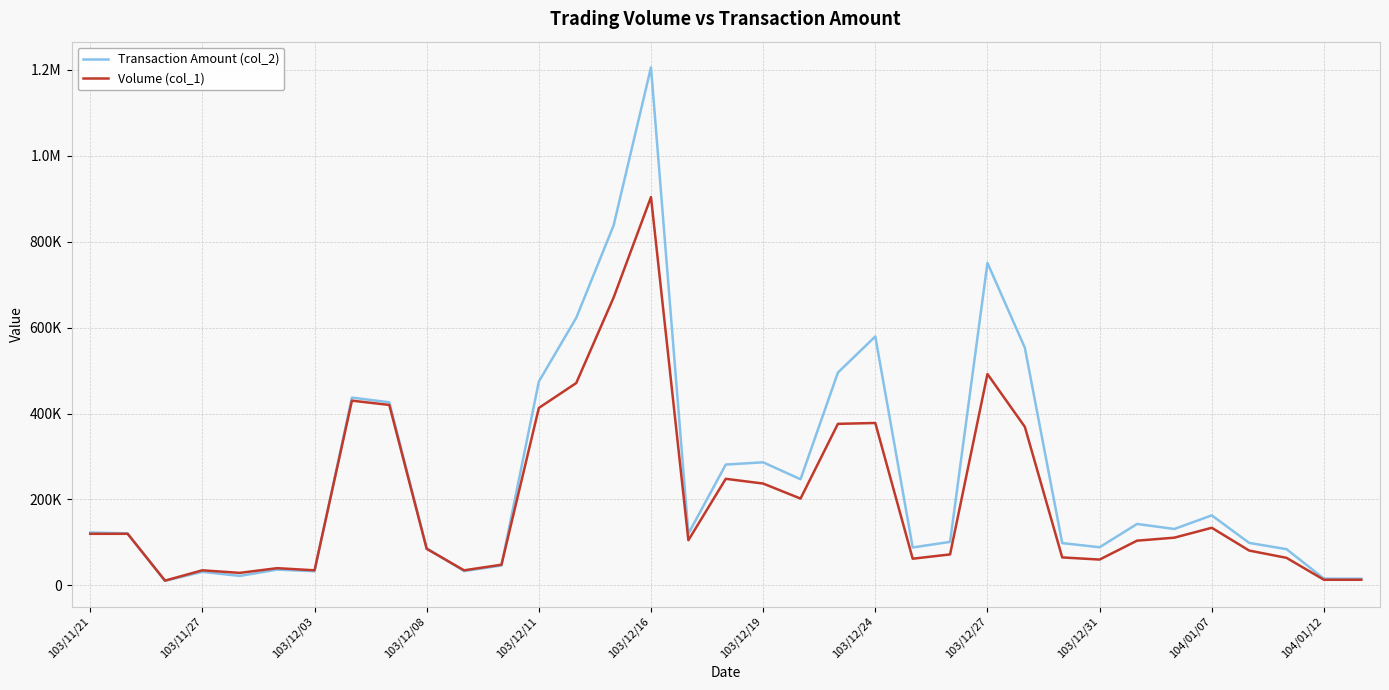

Is this an area chart (filled region under the line)?

No